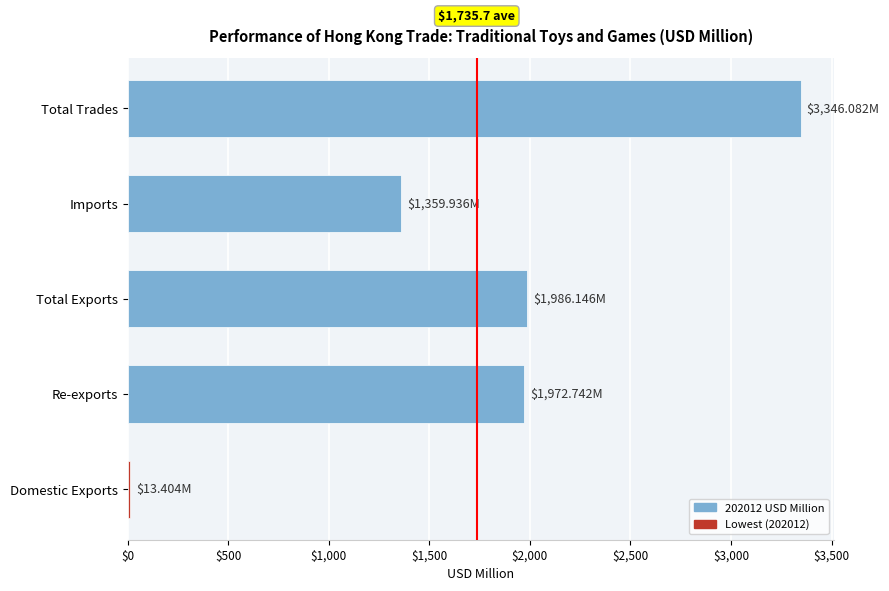

What is the difference between the values at Total Exports and Imports?

626.2